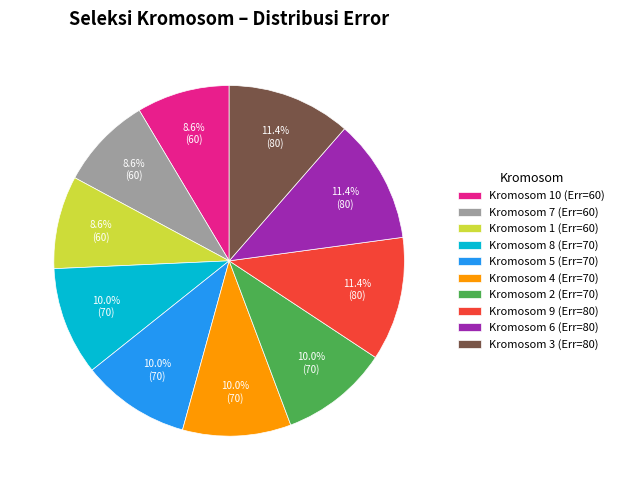

Is Kromosom 6 (Err=80) the majority of the pie?

No